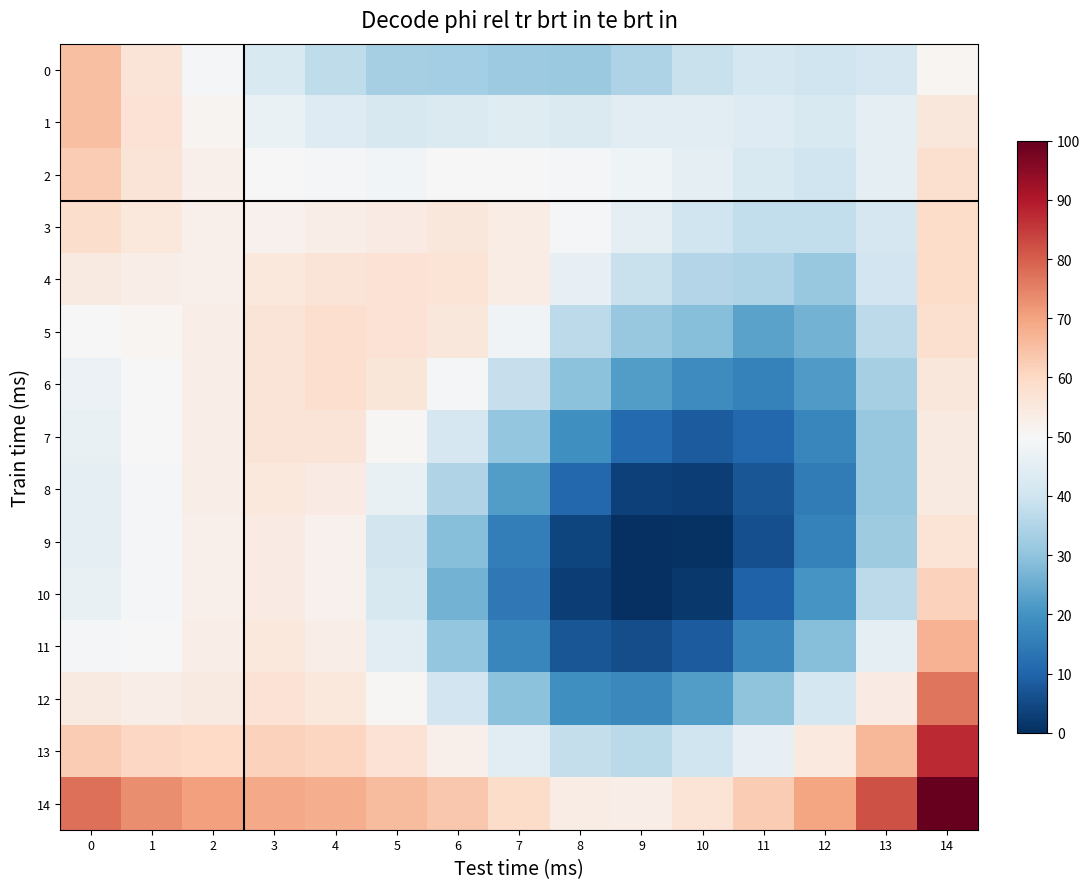

Reading left to right, transcribe all the data shown in this chart.

0: 0=0.7	1=0.7	2=0.7	3=0.7	4=0.7	5=0.6	6=0.6	7=0.6	8=0.6	9=0.7	10=0.7	11=0.7	12=0.7	13=0.7	14=0.7
1: 0=0.7	1=0.7	2=0.7	3=0.7	4=0.7	5=0.7	6=0.7	7=0.7	8=0.7	9=0.7	10=0.7	11=0.7	12=0.7	13=0.7	14=0.7
2: 0=0.7	1=0.7	2=0.7	3=0.7	4=0.7	5=0.7	6=0.7	7=0.7	8=0.7	9=0.7	10=0.7	11=0.7	12=0.7	13=0.7	14=0.7
3: 0=0.7	1=0.7	2=0.7	3=0.7	4=0.7	5=0.7	6=0.7	7=0.7	8=0.7	9=0.7	10=0.7	11=0.7	12=0.7	13=0.7	14=0.7
4: 0=0.7	1=0.7	2=0.7	3=0.7	4=0.7	5=0.7	6=0.7	7=0.7	8=0.7	9=0.7	10=0.7	11=0.7	12=0.6	13=0.7	14=0.7
5: 0=0.7	1=0.7	2=0.7	3=0.7	4=0.7	5=0.7	6=0.7	7=0.7	8=0.7	9=0.6	10=0.6	11=0.6	12=0.6	13=0.7	14=0.7
6: 0=0.7	1=0.7	2=0.7	3=0.7	4=0.7	5=0.7	6=0.7	7=0.7	8=0.6	9=0.6	10=0.6	11=0.6	12=0.6	13=0.6	14=0.7
7: 0=0.7	1=0.7	2=0.7	3=0.7	4=0.7	5=0.7	6=0.7	7=0.6	8=0.6	9=0.6	10=0.6	11=0.6	12=0.6	13=0.6	14=0.7
8: 0=0.7	1=0.7	2=0.7	3=0.7	4=0.7	5=0.7	6=0.7	7=0.6	8=0.6	9=0.6	10=0.6	11=0.6	12=0.6	13=0.6	14=0.7
9: 0=0.7	1=0.7	2=0.7	3=0.7	4=0.7	5=0.7	6=0.6	7=0.6	8=0.6	9=0.6	10=0.6	11=0.6	12=0.6	13=0.6	14=0.7
10: 0=0.7	1=0.7	2=0.7	3=0.7	4=0.7	5=0.7	6=0.6	7=0.6	8=0.6	9=0.6	10=0.6	11=0.6	12=0.6	13=0.7	14=0.7
11: 0=0.7	1=0.7	2=0.7	3=0.7	4=0.7	5=0.7	6=0.6	7=0.6	8=0.6	9=0.6	10=0.6	11=0.6	12=0.6	13=0.7	14=0.7
12: 0=0.7	1=0.7	2=0.7	3=0.7	4=0.7	5=0.7	6=0.7	7=0.6	8=0.6	9=0.6	10=0.6	11=0.6	12=0.7	13=0.7	14=0.7
13: 0=0.7	1=0.7	2=0.7	3=0.7	4=0.7	5=0.7	6=0.7	7=0.7	8=0.7	9=0.7	10=0.7	11=0.7	12=0.7	13=0.7	14=0.7
14: 0=0.7	1=0.7	2=0.7	3=0.7	4=0.7	5=0.7	6=0.7	7=0.7	8=0.7	9=0.7	10=0.7	11=0.7	12=0.7	13=0.7	14=0.7